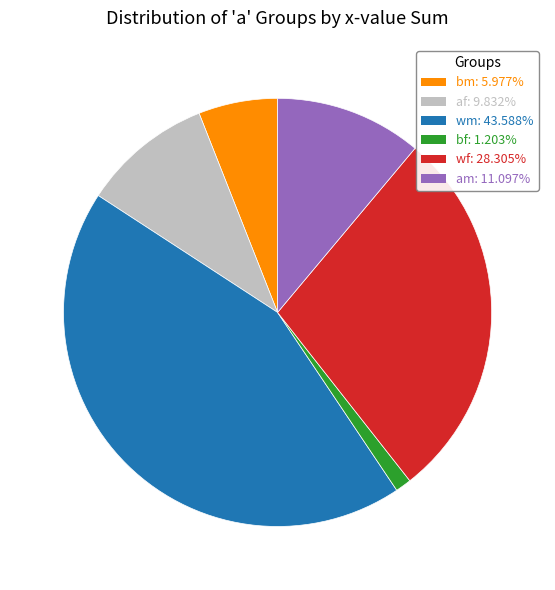

Is there any slice that represents more than half of the pie?

No